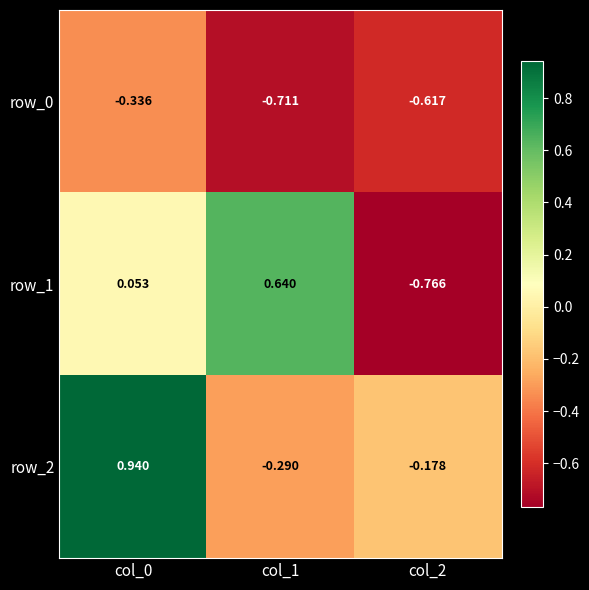

Which series changed the most between col_1 and col_2?

row_1